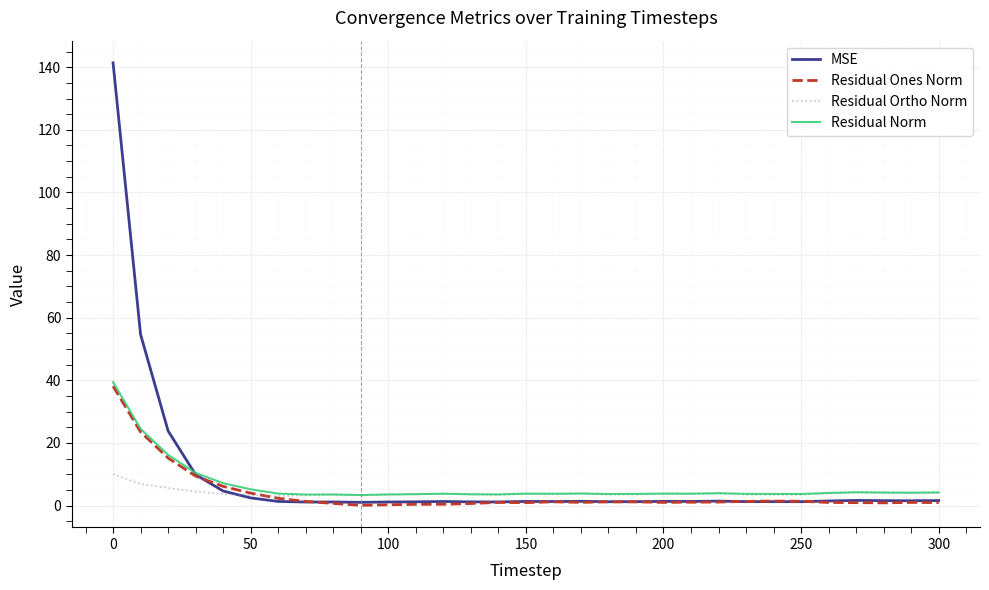

What is the lowest value of the Residual Norm series?

3.4